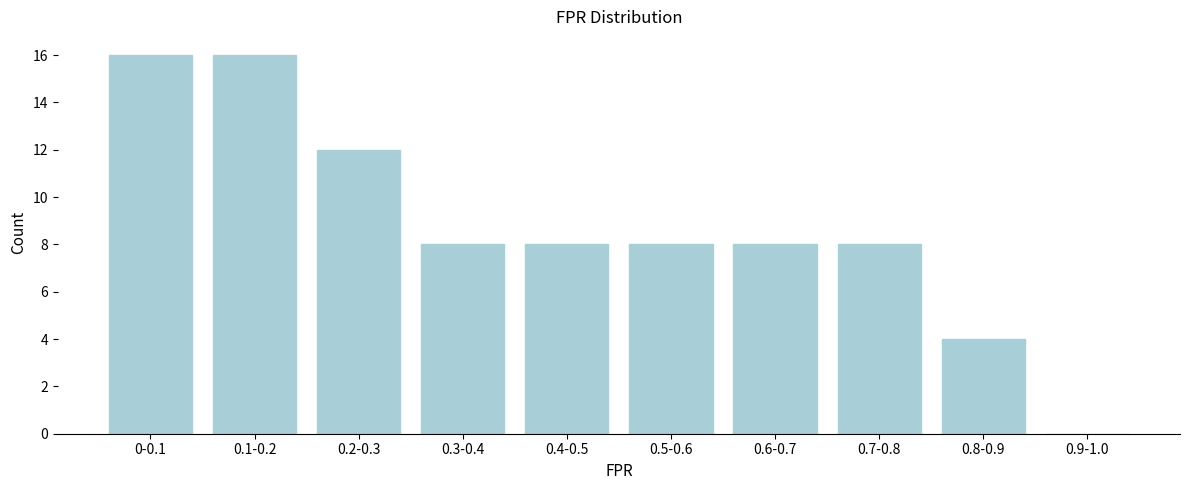

Reading left to right, transcribe all the data shown in this chart.

0-0.1=16	0.1-0.2=16	0.2-0.3=12	0.3-0.4=8	0.4-0.5=8	0.5-0.6=8	0.6-0.7=8	0.7-0.8=8	0.8-0.9=4	0.9-1.0=0